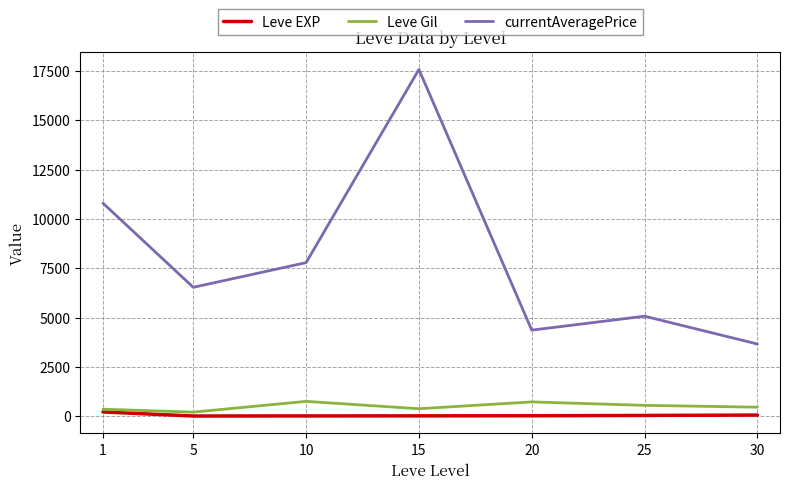

The value of currentAveragePrice at 10 is 2648.4. True or false?

False